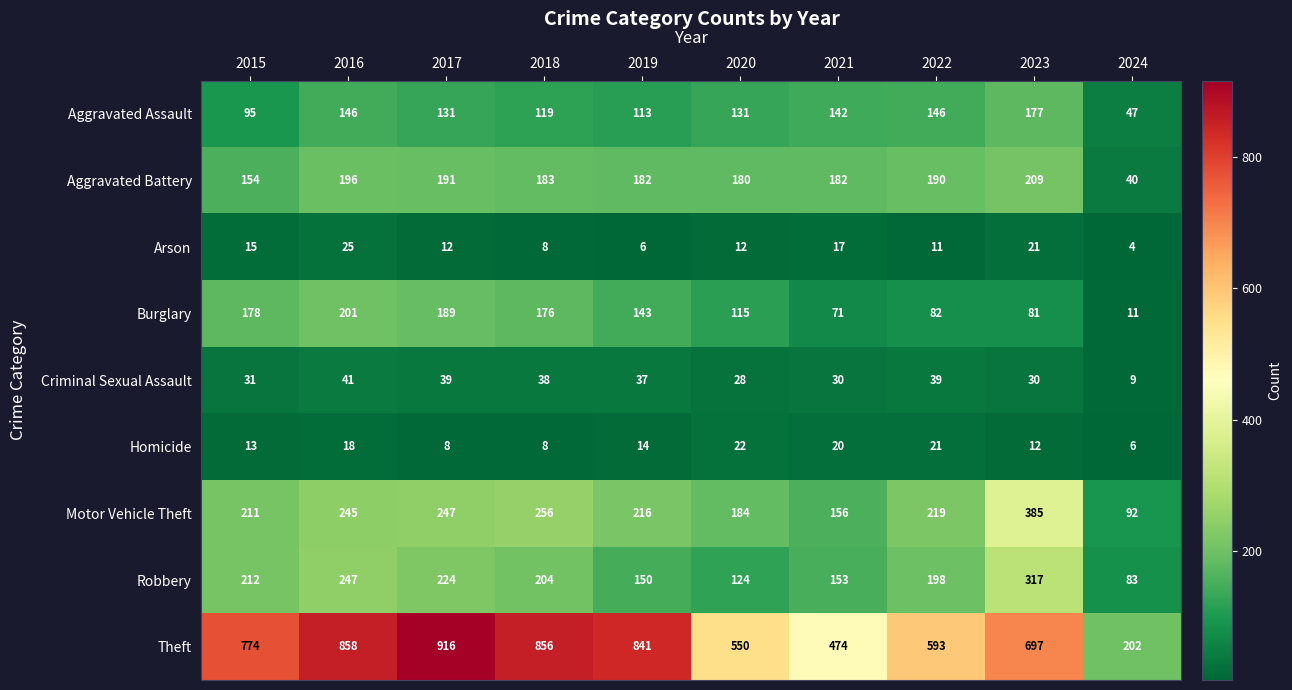

At which category is the sum across all series the highest?

2016